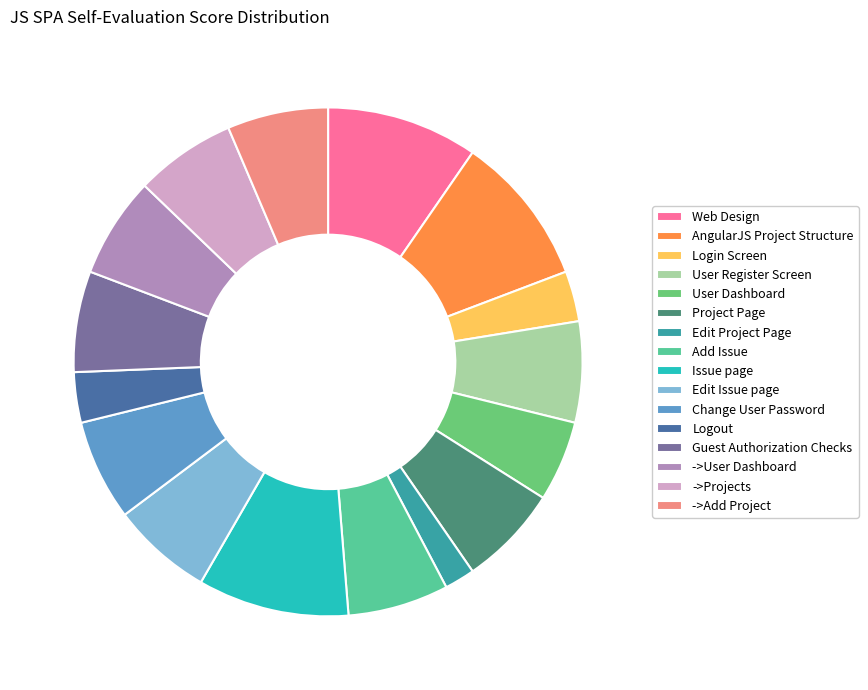

What percentage is the ->User Dashboard slice, to the nearest percent?

6%